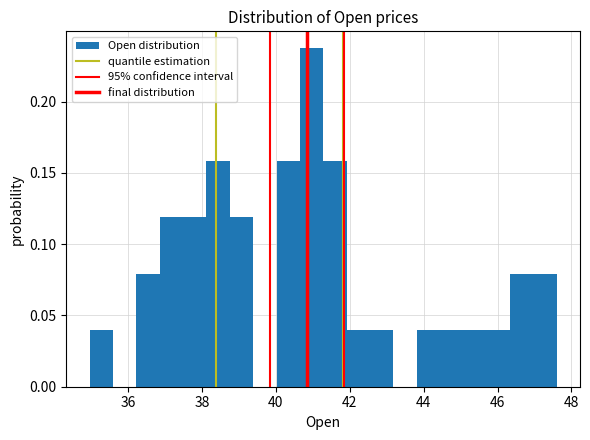

Read against the x-axis, roughly where is the centre of the tallest bar?

41.0